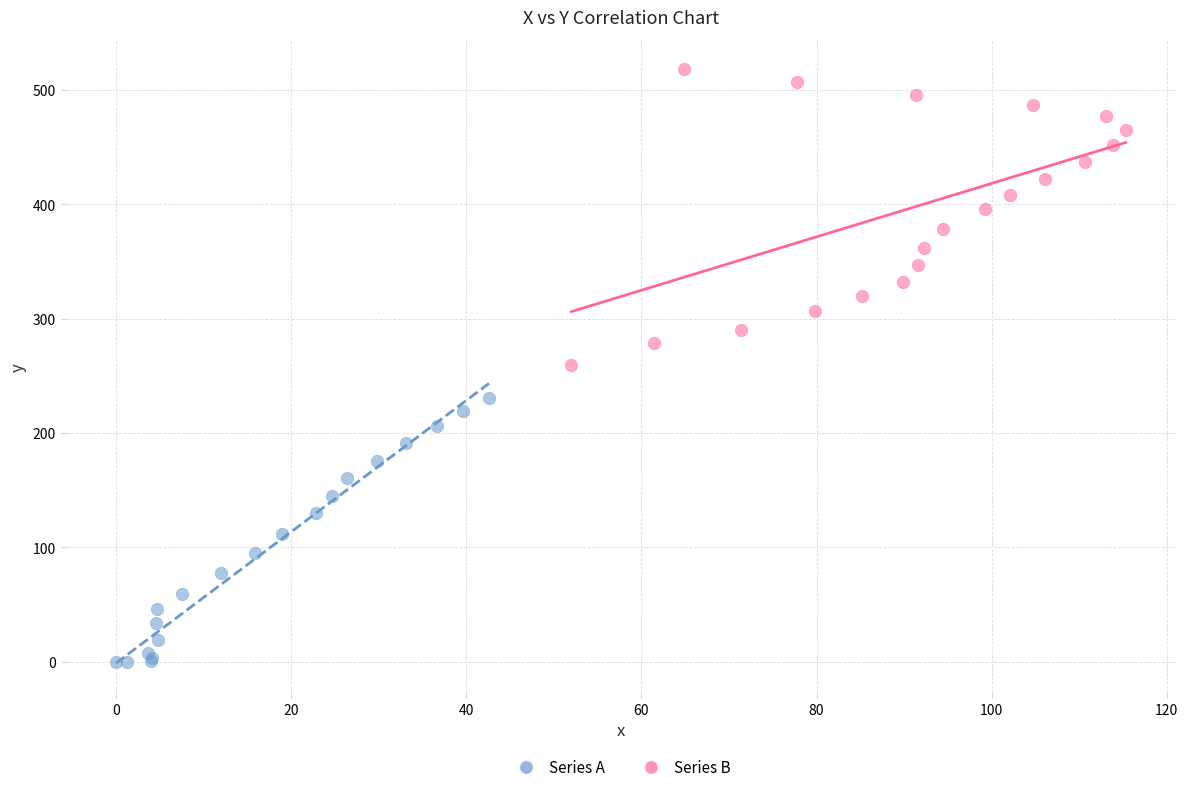

Which series has the widest spread of Y values?

Series B